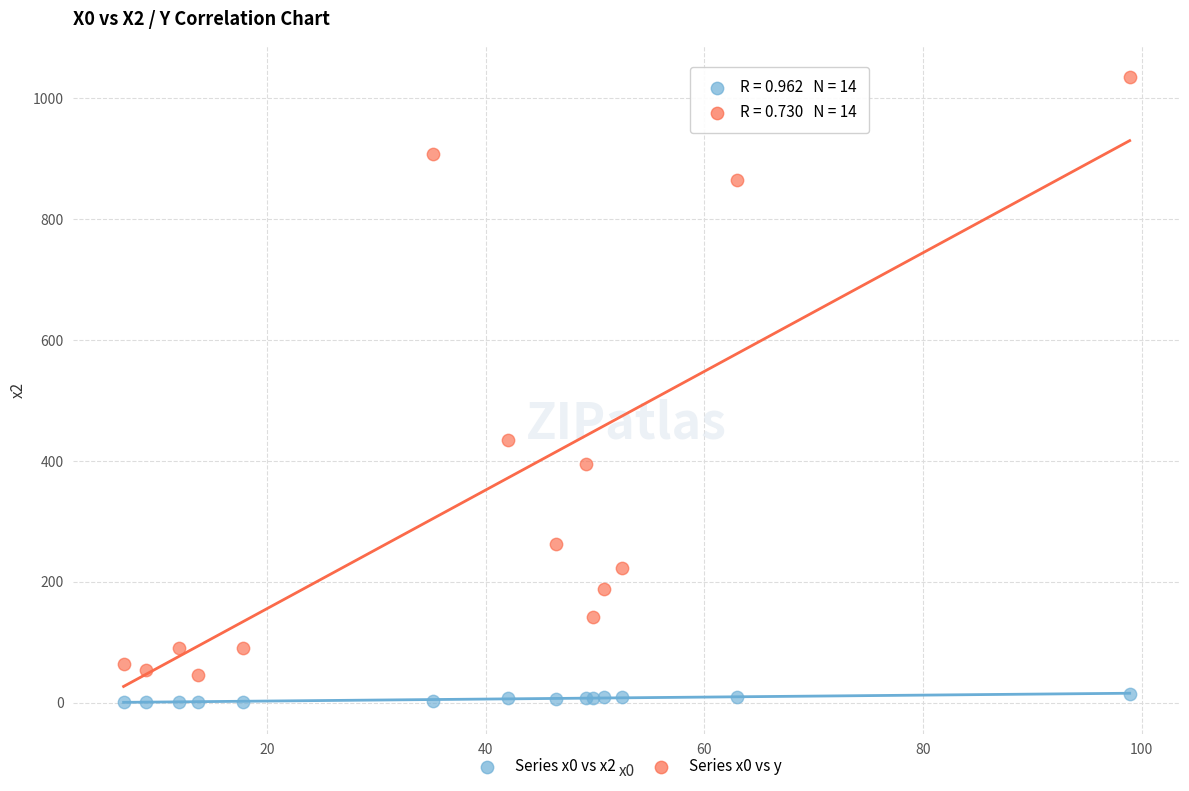

Across all series, what Y value is closest to 517?

435.0